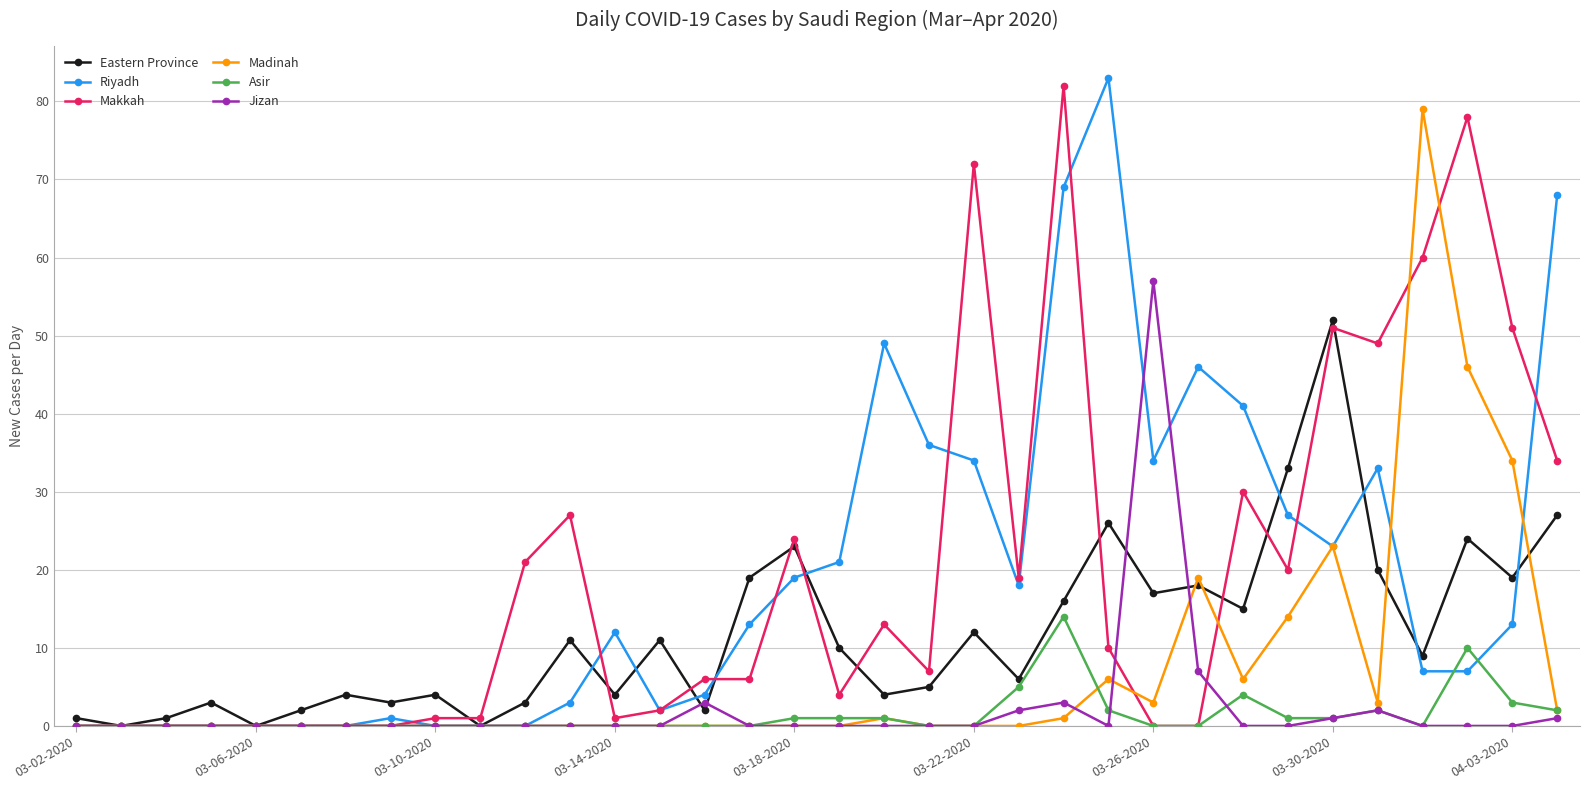

At which label is Madinah closest to 39?

04-03-2020